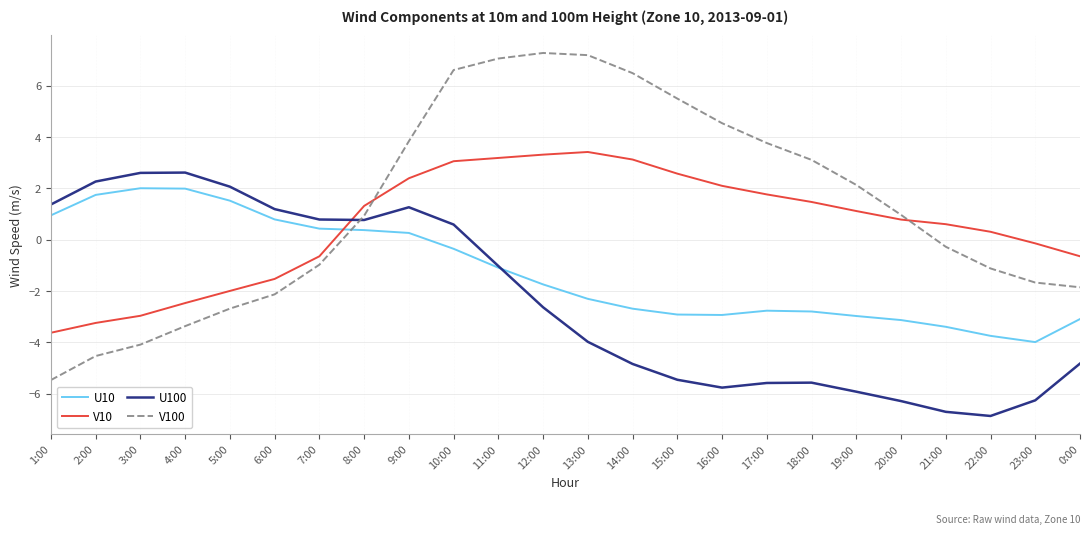

The value of V10 at 3:00 is -3.0. True or false?

True